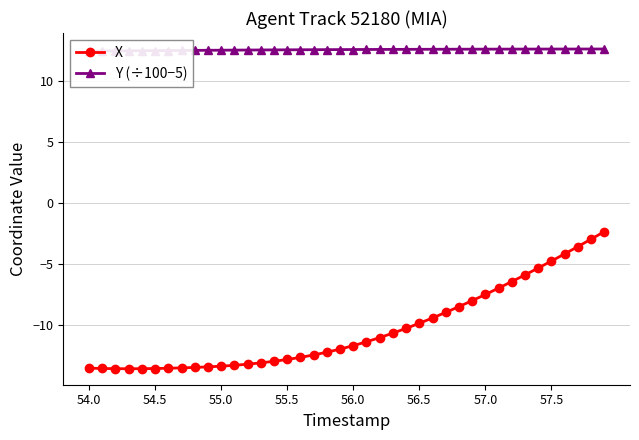

What is the highest value of the X series?

-2.3